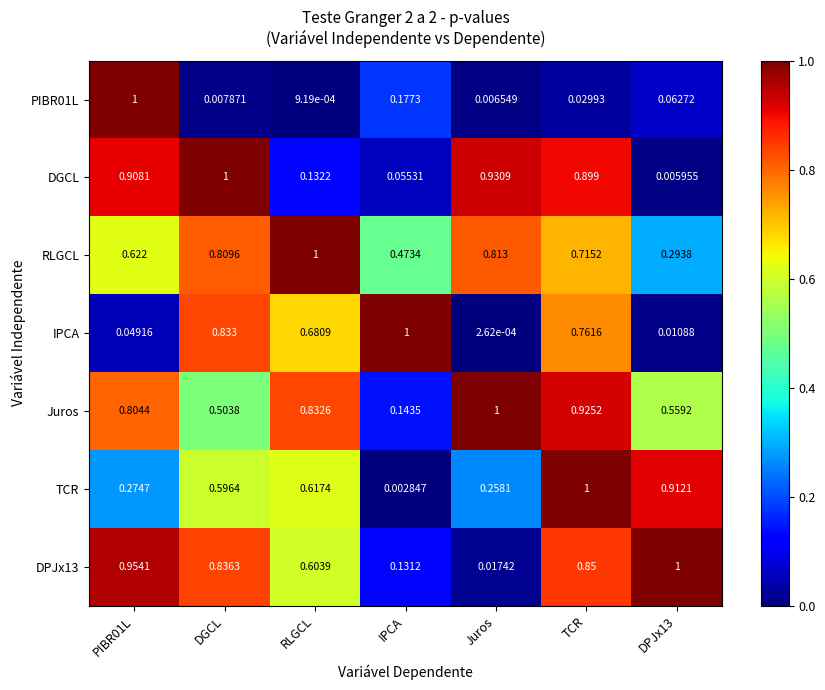

Between DGCL and IPCA, which series saw the biggest shift?

DGCL